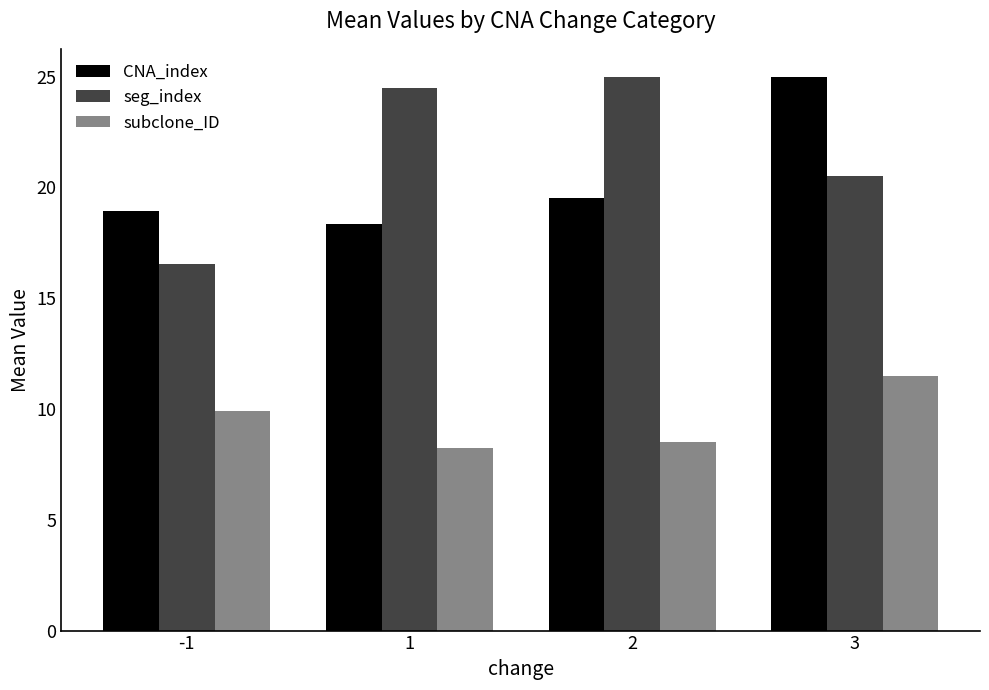

At which category is the sum across all series the highest?

3